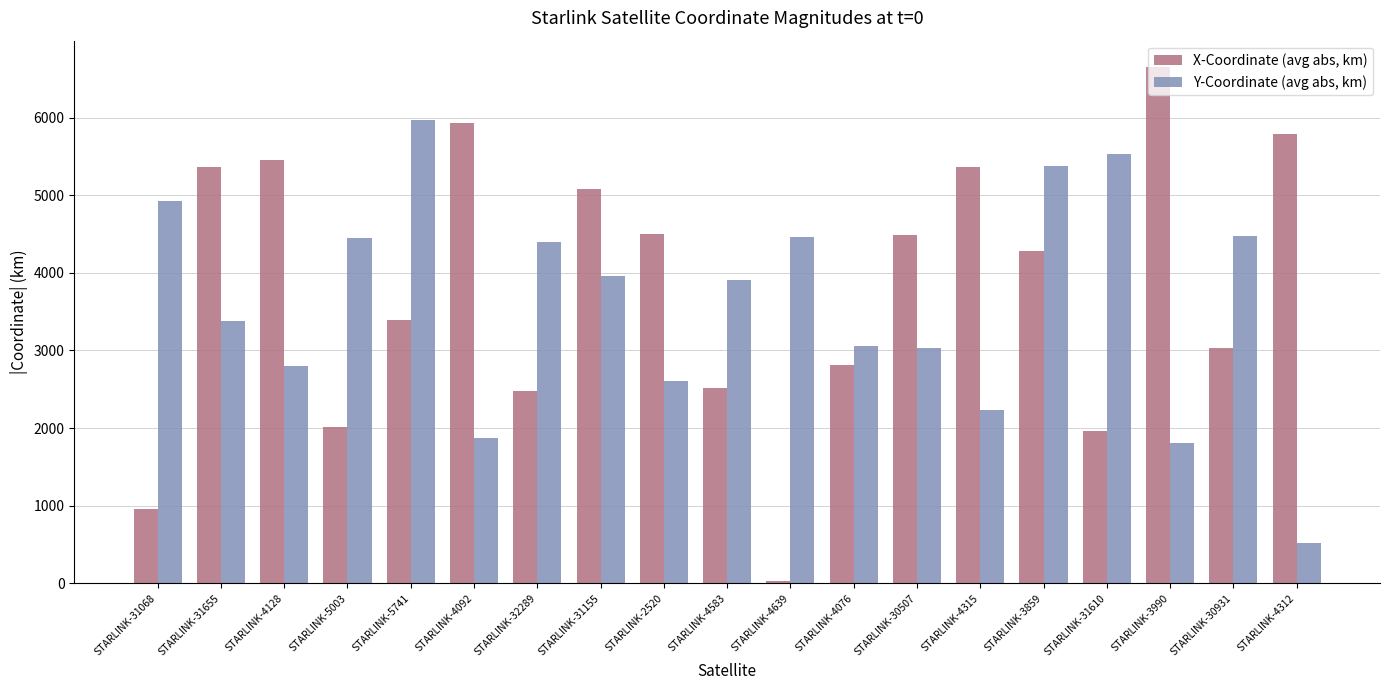

Where is X-Coordinate (avg abs, km) nearest to the value 3346?

STARLINK-5741